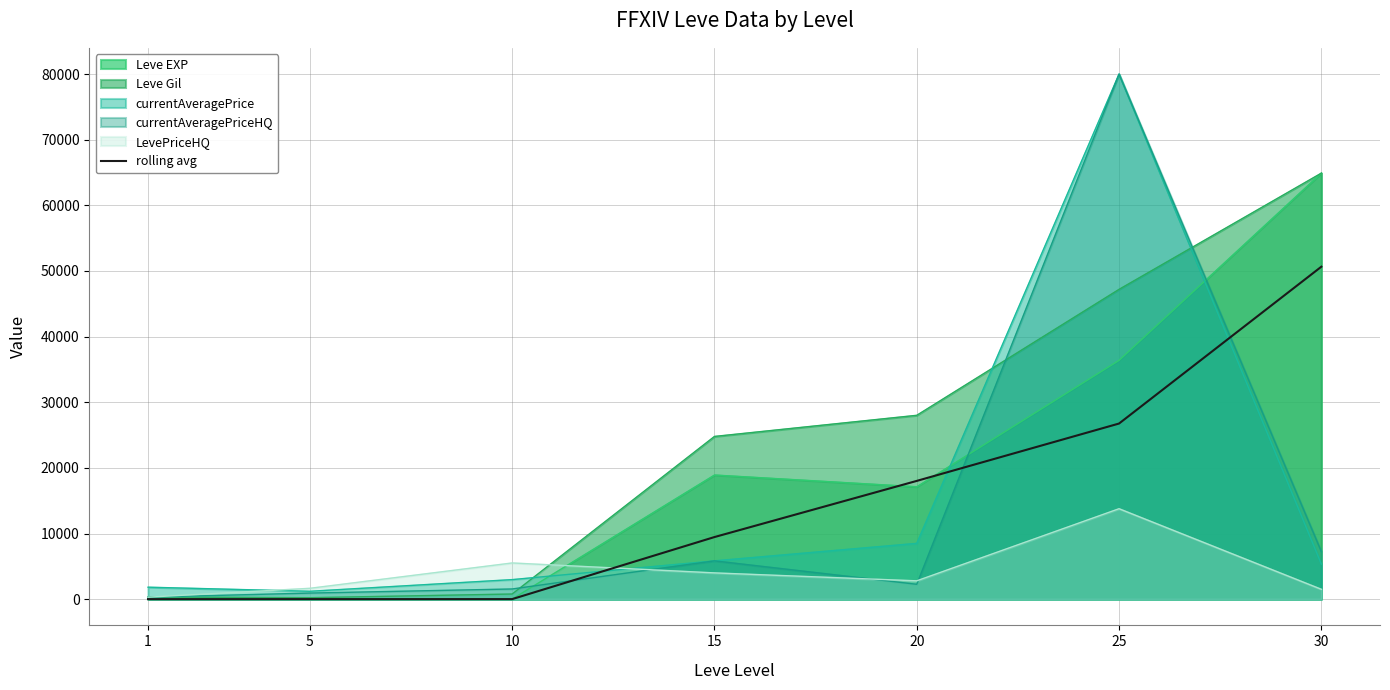

Does the chart display data point markers on the line(s)?

No